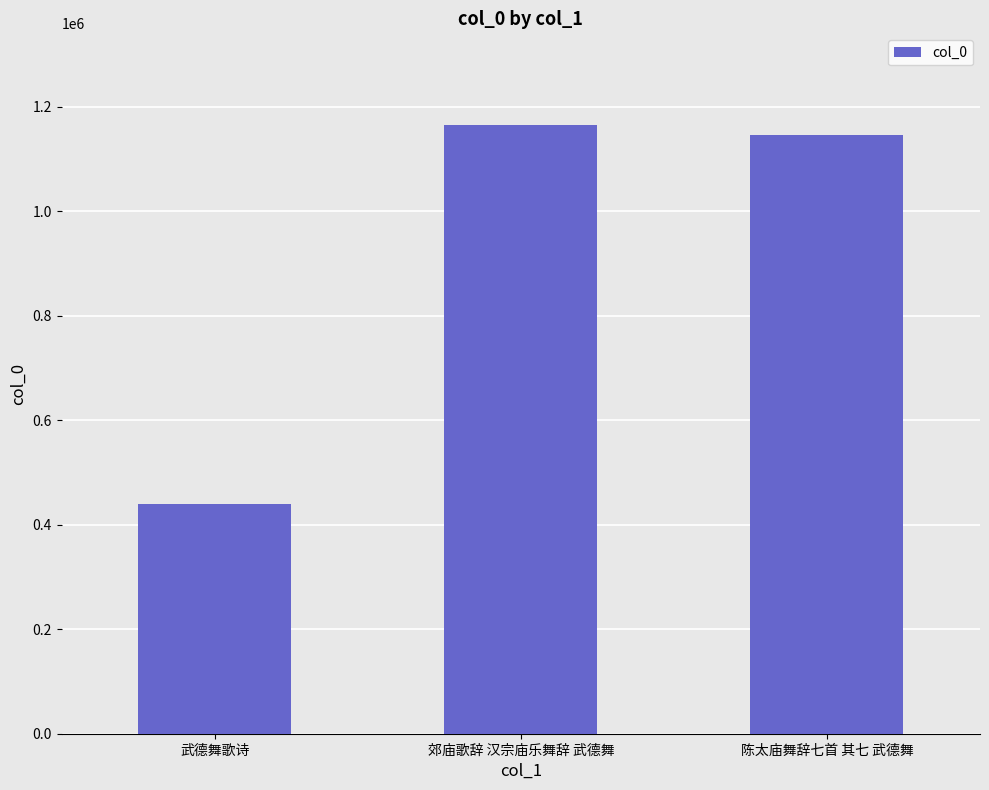

What is the label of the 3rd bar from the left?

陈太庙舞辞七首 其七 武德舞